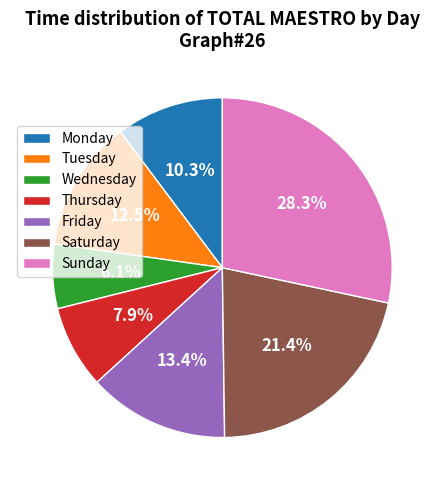

Rank the categories by value from highest to lowest.

Sunday, Saturday, Friday, Tuesday, Monday, Thursday, Wednesday